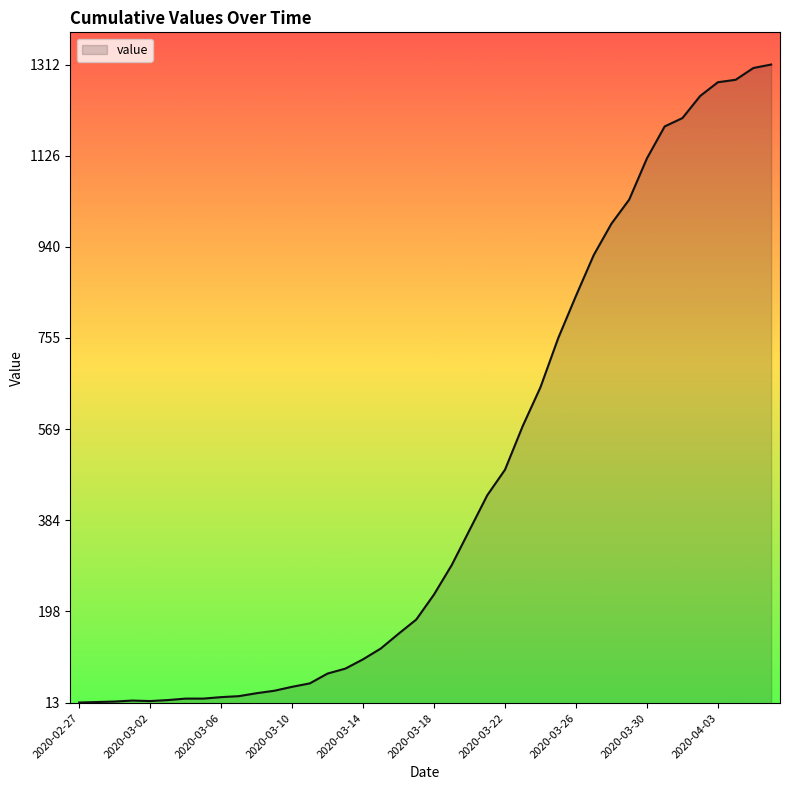

What is the difference between the maximum and minimum values?

1299